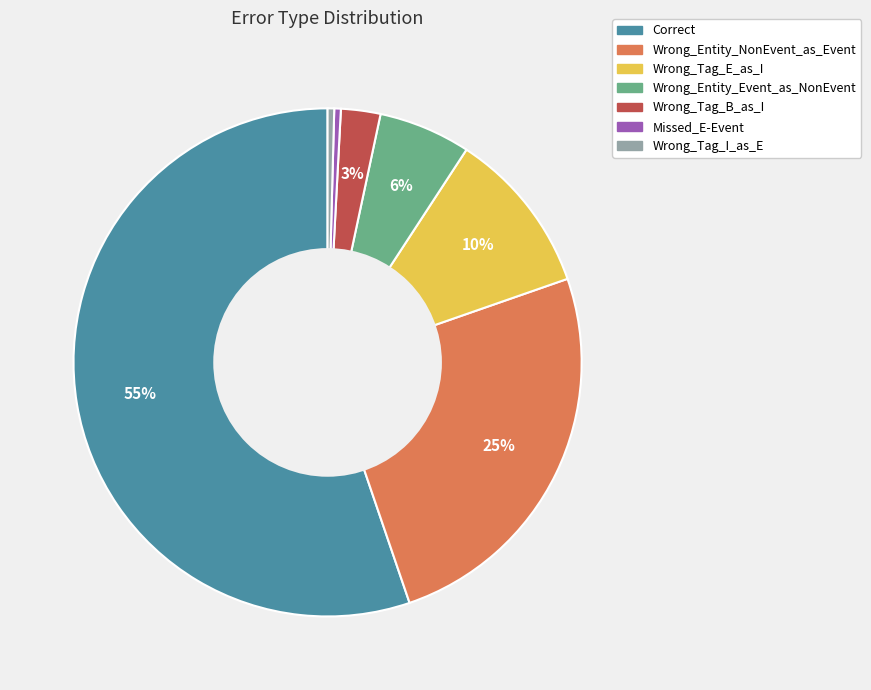

To the nearest percent, what portion does Wrong_Entity_NonEvent_as_Event represent?

25%